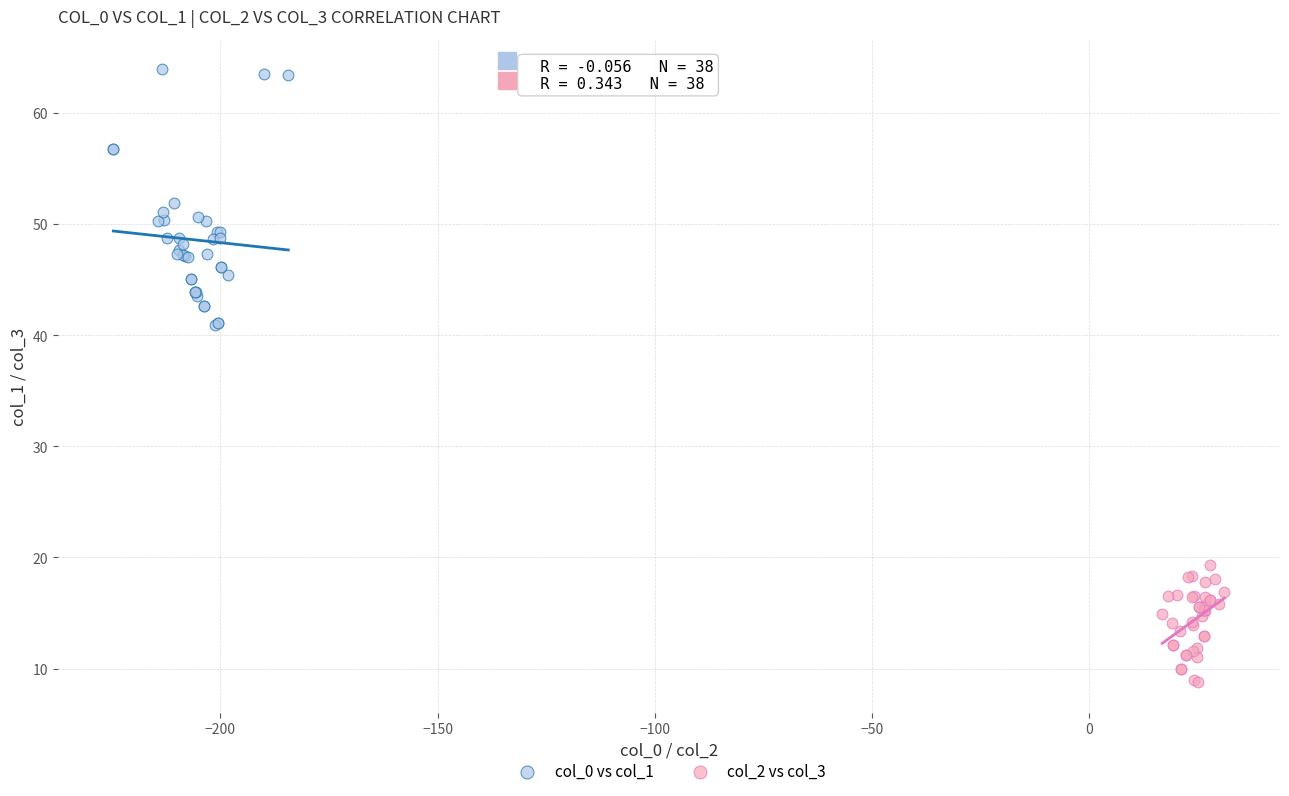

Which series reaches the minimum Y coordinate?

col_2 vs col_3